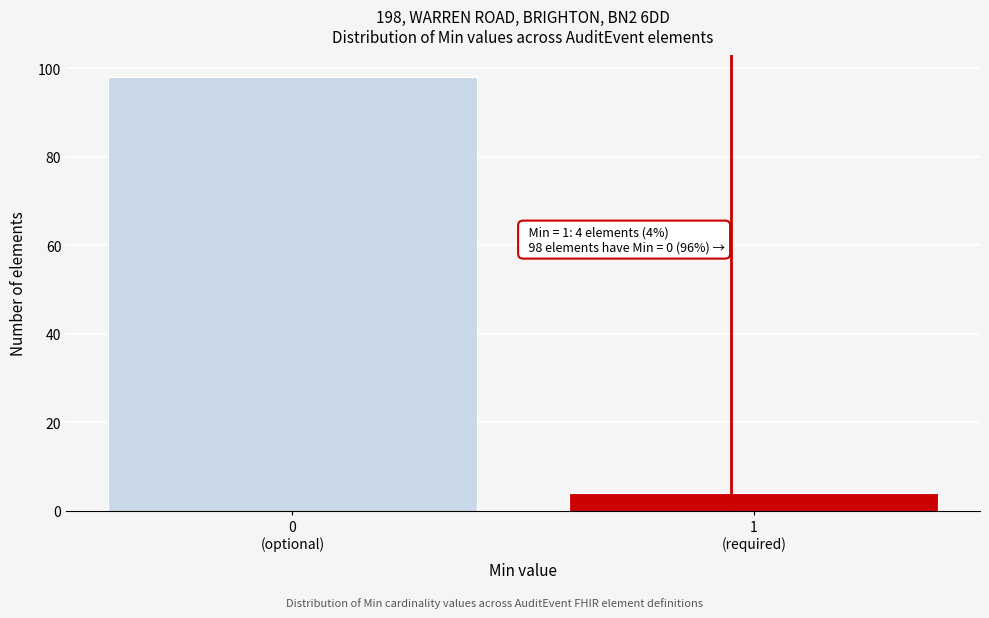

Reading left to right, list all the values displayed in this chart.

98	4